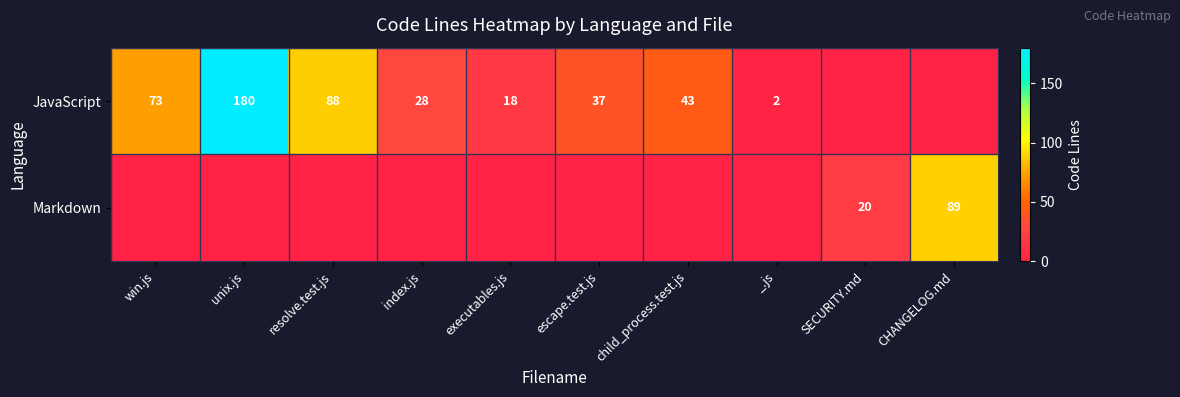

The value of JavaScript at child_process.test.js is 11. True or false?

False